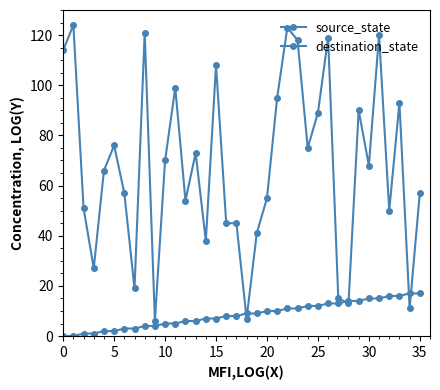

At how many categories does at least one series exceed 45?

25